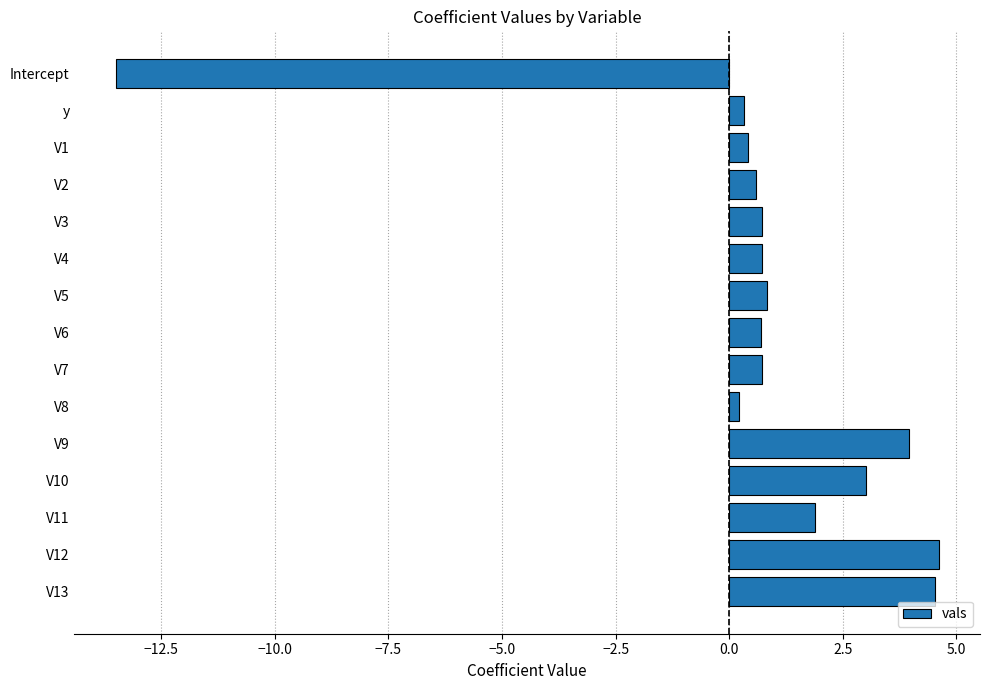

What is the difference between the maximum and minimum values?

18.1